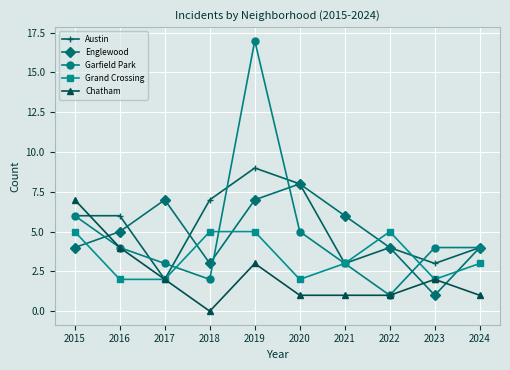

Which category has the highest value across all series?

2019